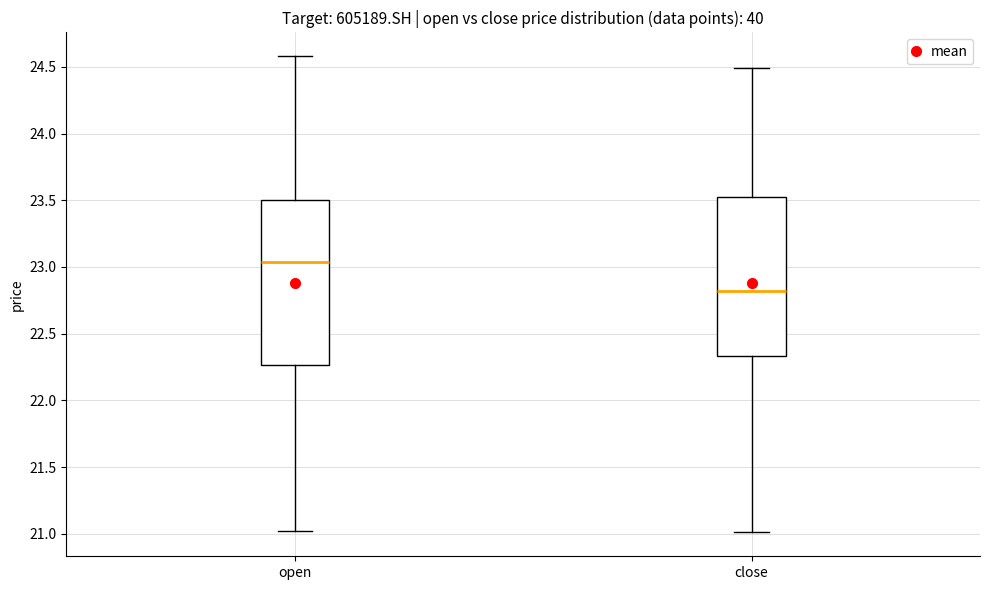

Reading left to right, read every box against the y-axis: the position of its median line, the range the box covers, and the ends of its whiskers. The values are not printed on the chart, so give them approximately, as read against the axis.

open: median 23.05, box 22.25 to 23.50, whiskers 21.00 to 24.60
close: median 22.80, box 22.35 to 23.55, whiskers 21.00 to 24.50